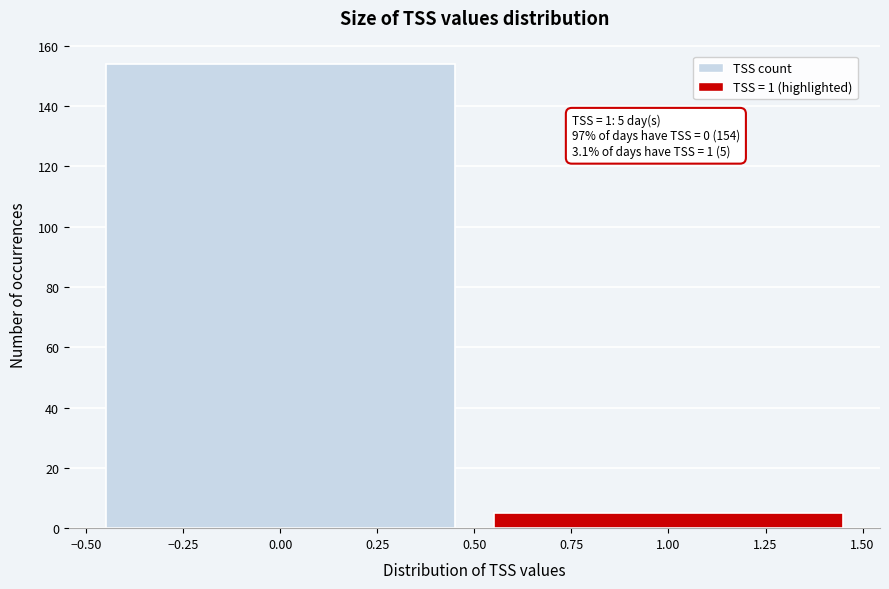

Reading left to right, extract all data points from this chart.

0.00=154	1.00=5